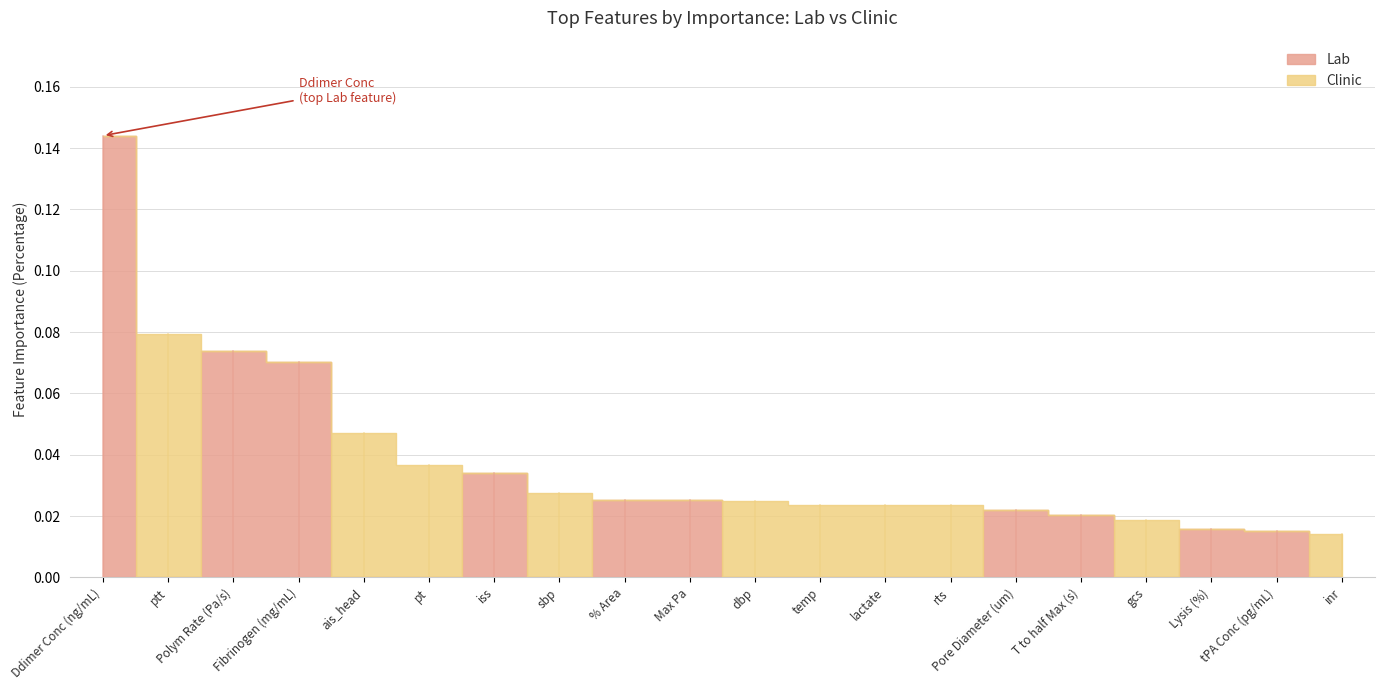

Where is the first local maximum for Lab?

Polym Rate (Pa/s)